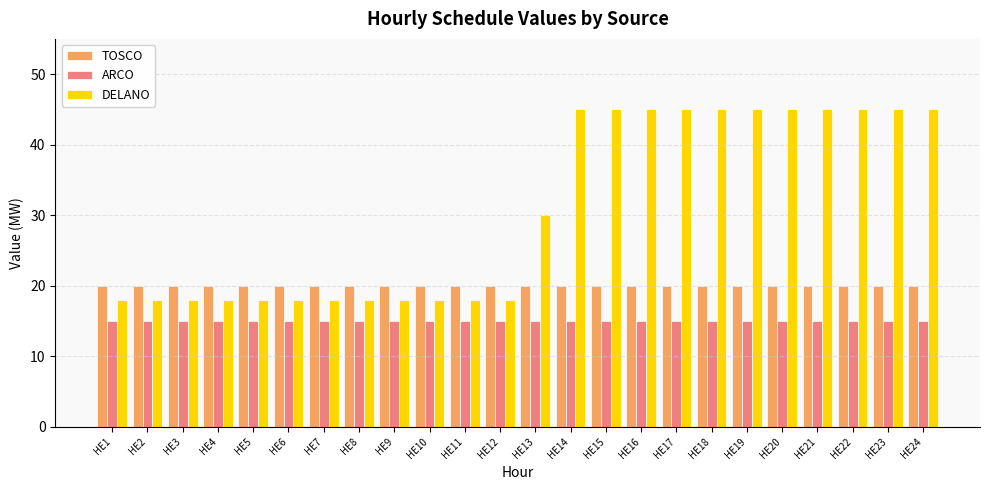

What is the highest value of the ARCO series?

15